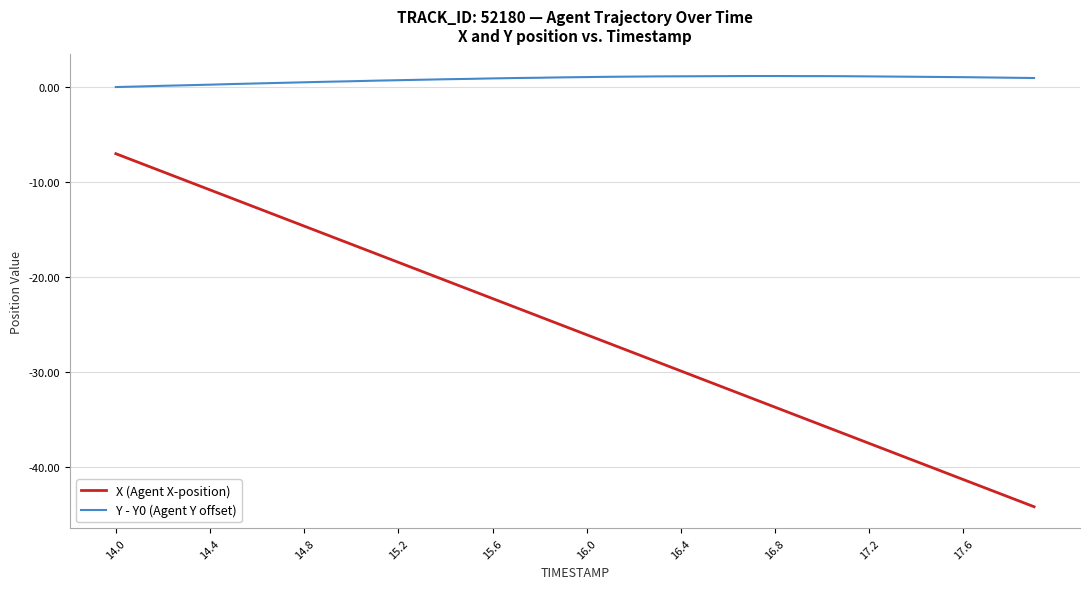

What is the lowest value of the X (Agent X-position) series?

-44.2